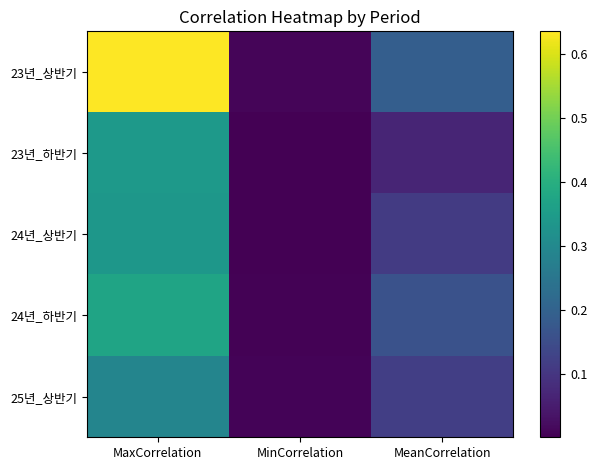

Reading right to left, list all the values displayed in this chart.

23년_상반기: MeanCorrelation=0.2	MinCorrelation=0.0	MaxCorrelation=0.6
23년_하반기: MeanCorrelation=0.1	MinCorrelation=0.0	MaxCorrelation=0.3
24년_상반기: MeanCorrelation=0.1	MinCorrelation=0.0	MaxCorrelation=0.3
24년_하반기: MeanCorrelation=0.2	MinCorrelation=0.0	MaxCorrelation=0.4
25년_상반기: MeanCorrelation=0.1	MinCorrelation=0.0	MaxCorrelation=0.3